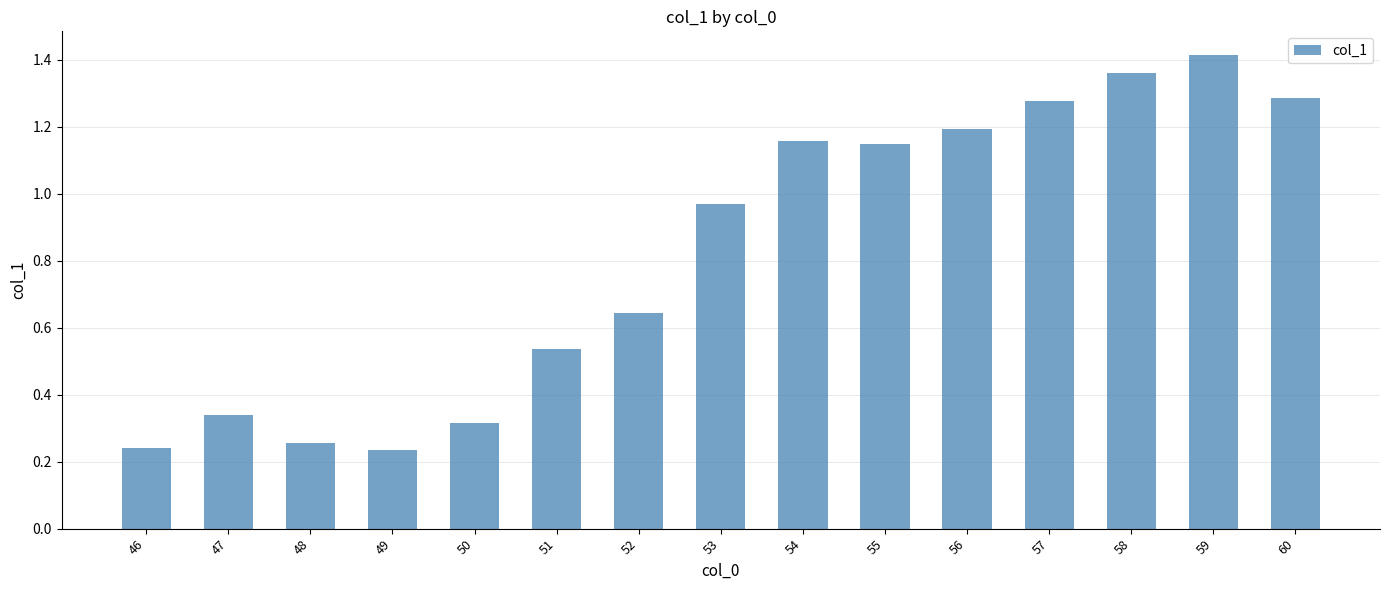

What is the change in value from 53 to 60?

+0.3